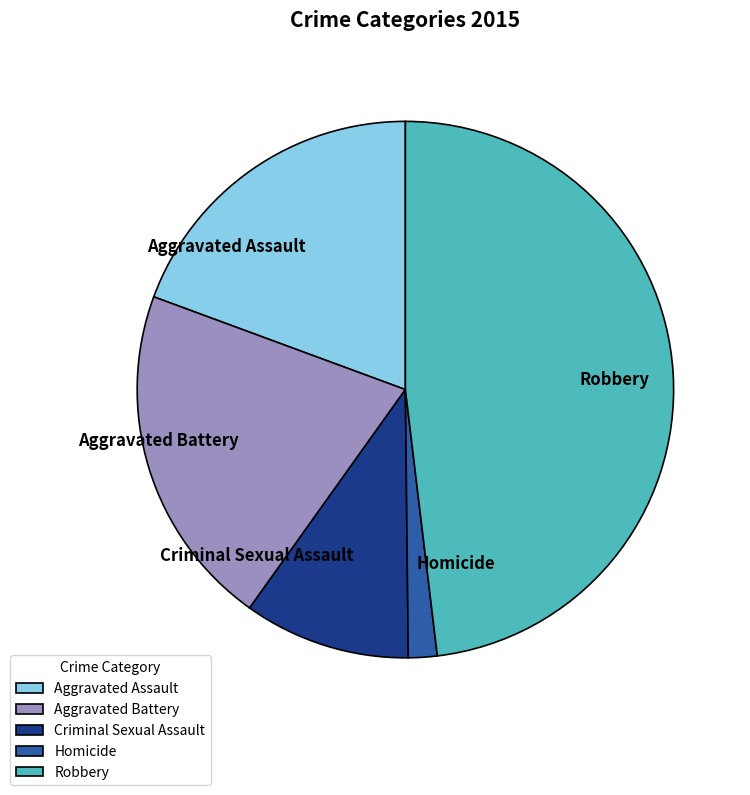

Which category has the smallest portion of the pie?

Homicide